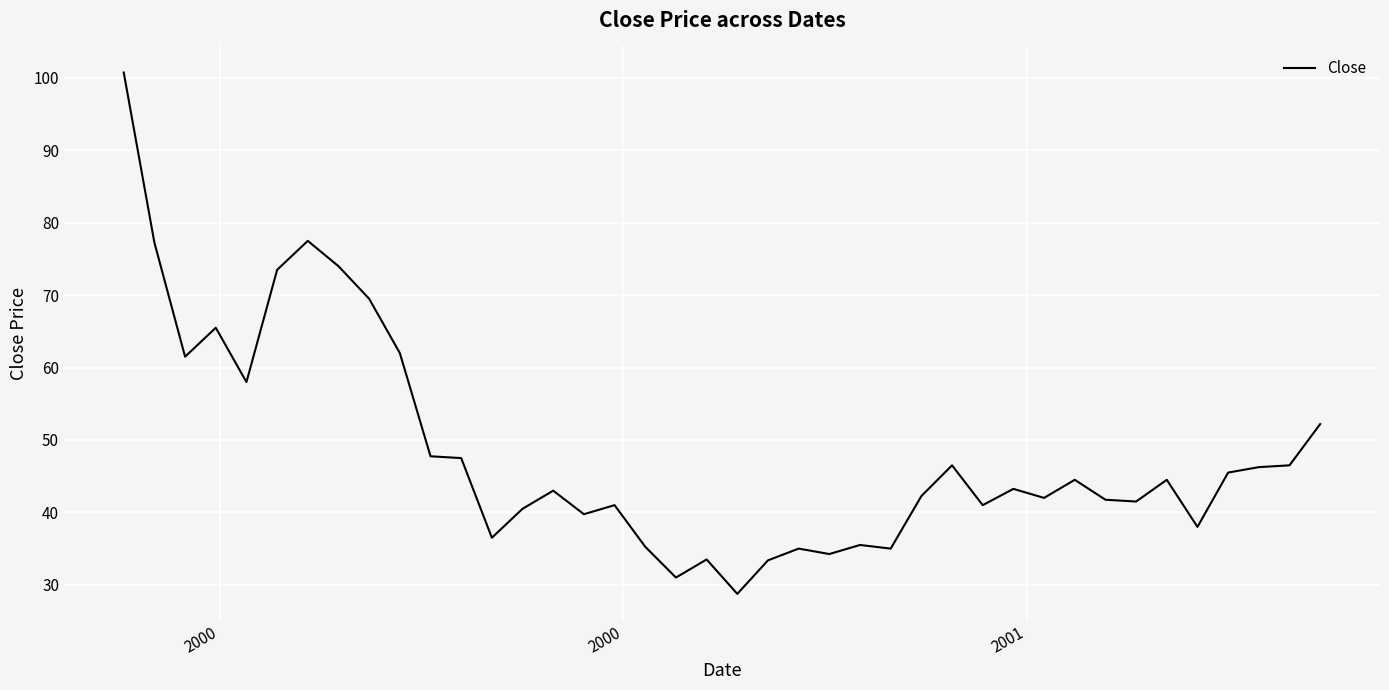

What is the difference between the maximum and minimum values?

72.0